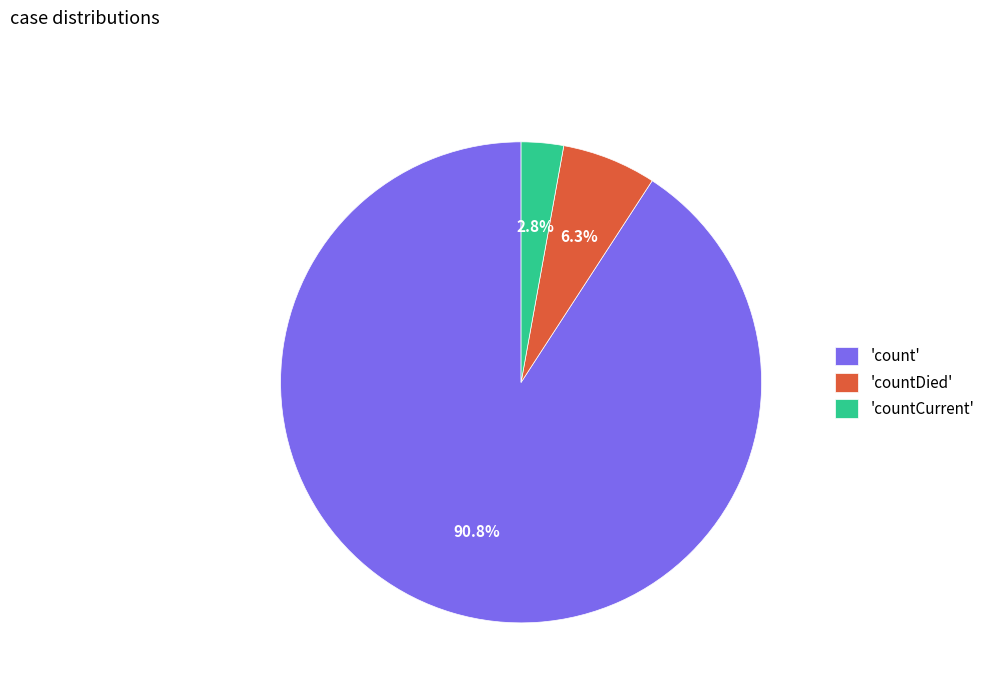

Which slice represents more than half of the pie?

'count'